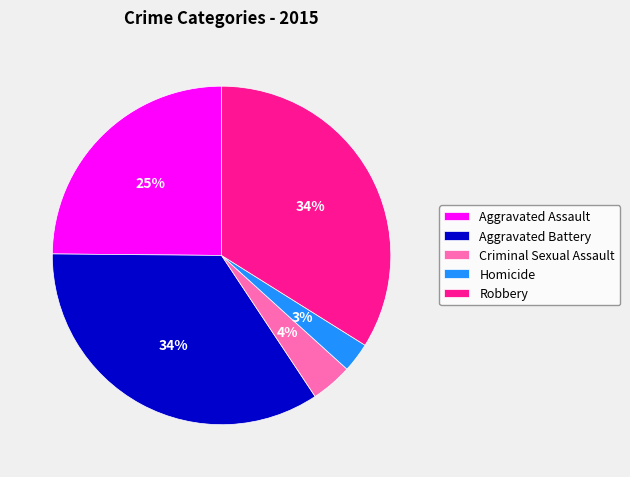

Does any single category account for the majority?

No